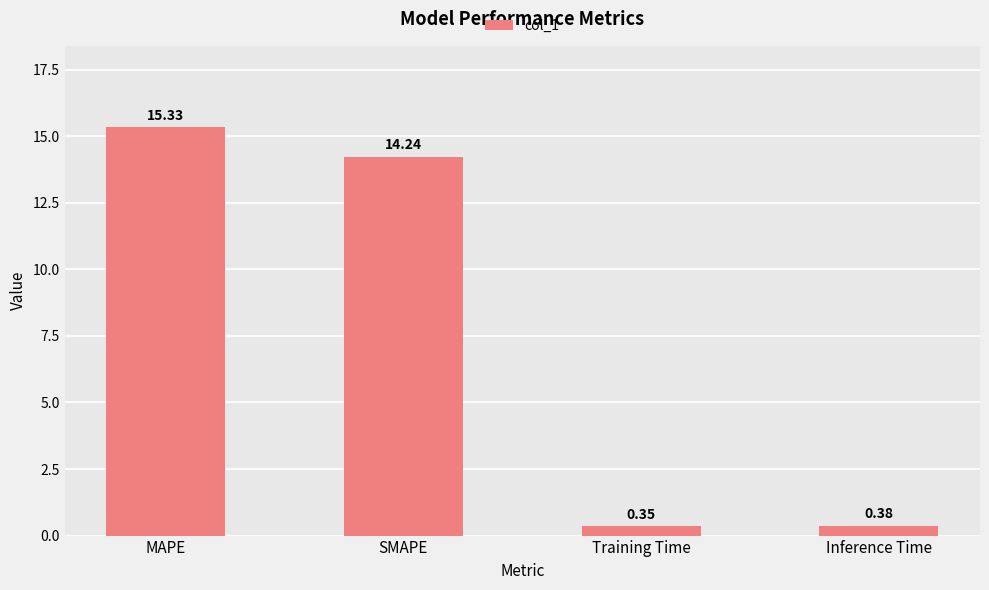

What is the sum of the values at SMAPE and Inference Time?

14.6